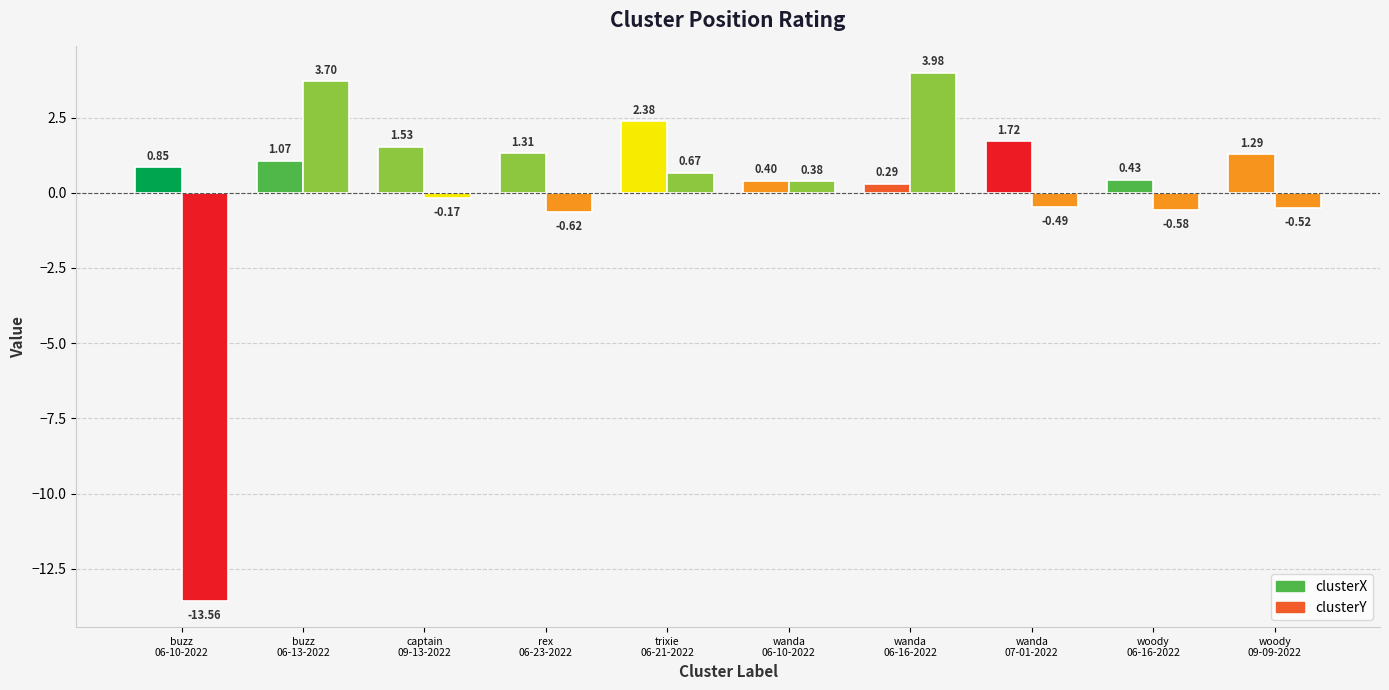

Is the value of clusterY at woody
06-16-2022 greater than the value of clusterX at rex
06-23-2022?

No